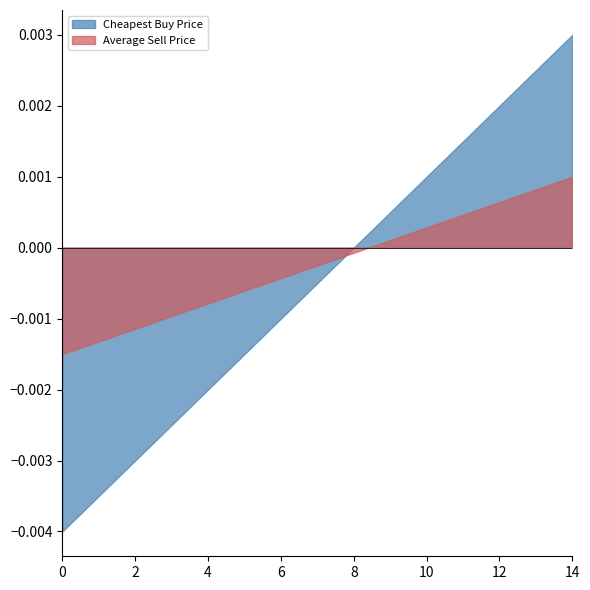

True or false: Cheapest Sell Price and Average Sell Price cross at least once.

False